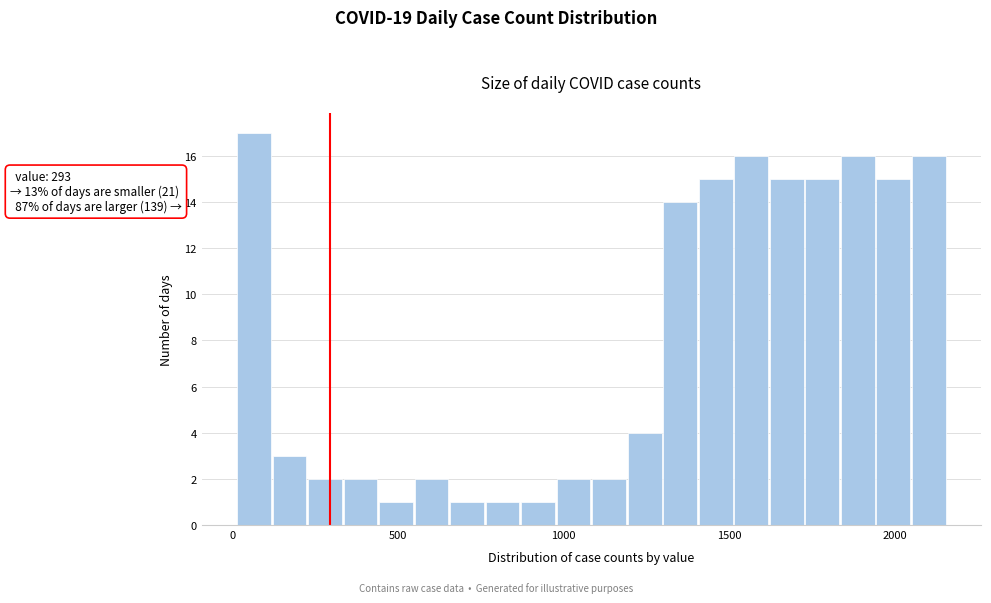

Read against the x-axis, roughly where is the centre of the tallest bar?

50